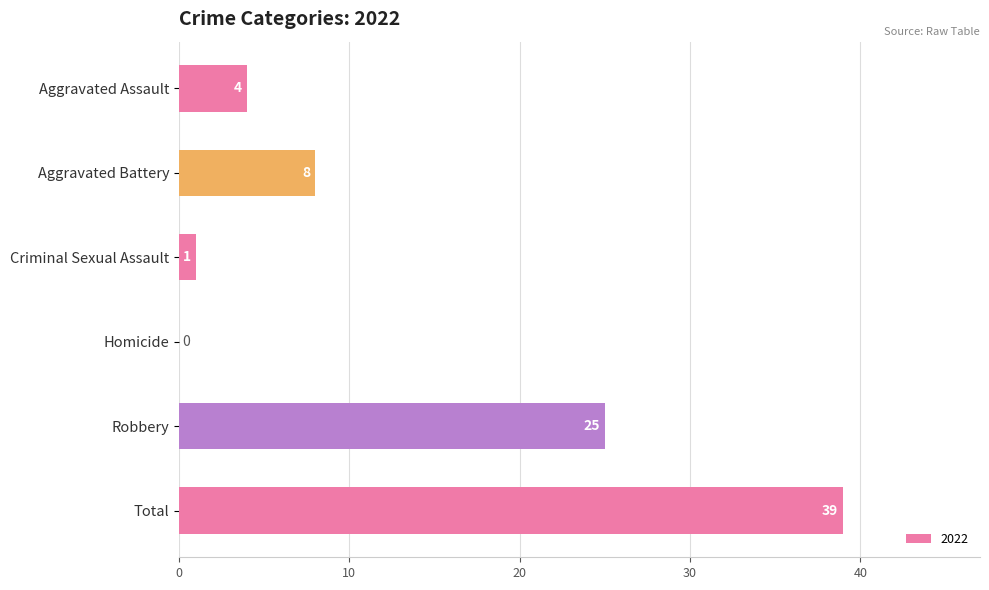

Which has a higher value, Aggravated Battery or Homicide?

Aggravated Battery